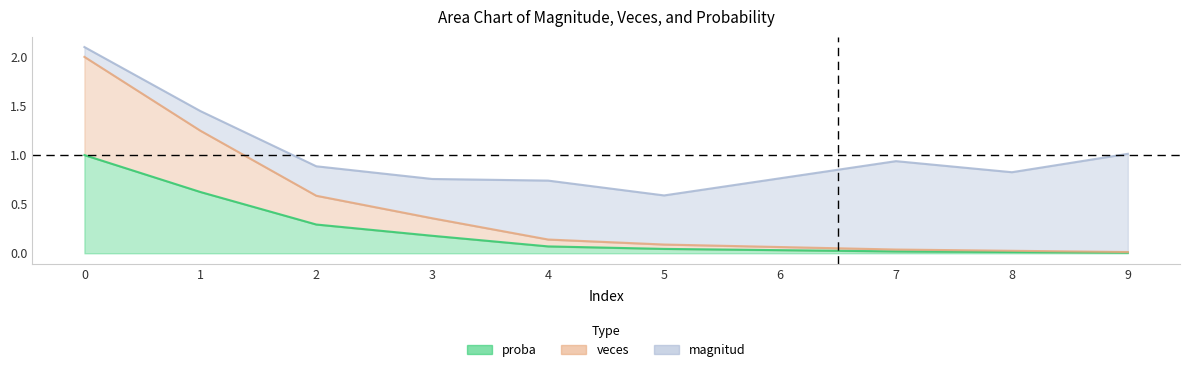

Rank the categories by veces value from highest to lowest.

0, 1, 2, 3, 4, 5, 6, 7, 8, 9